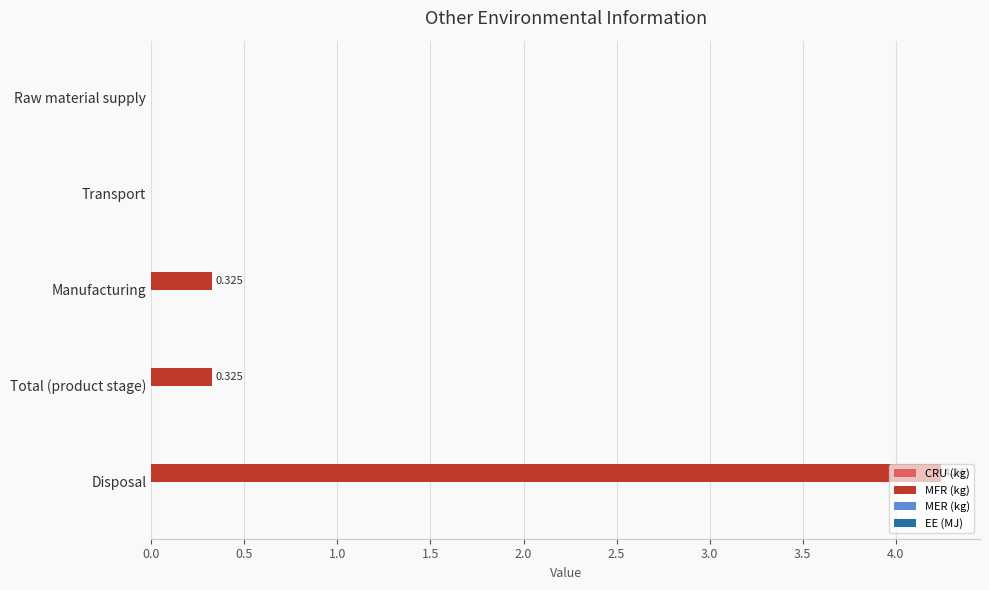

Count the number of categories in the chart.

5